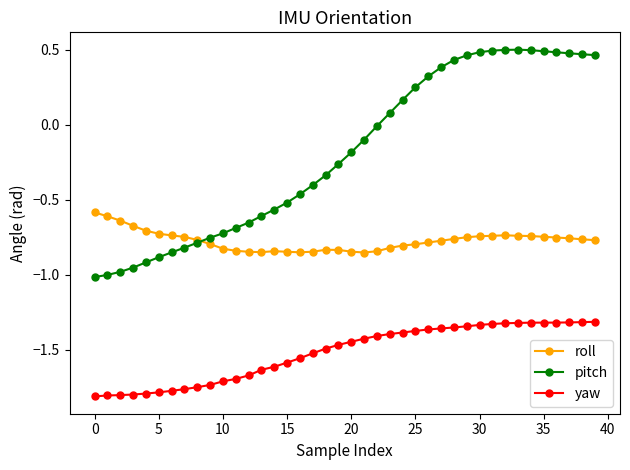

How many categories are shown in the chart?

40